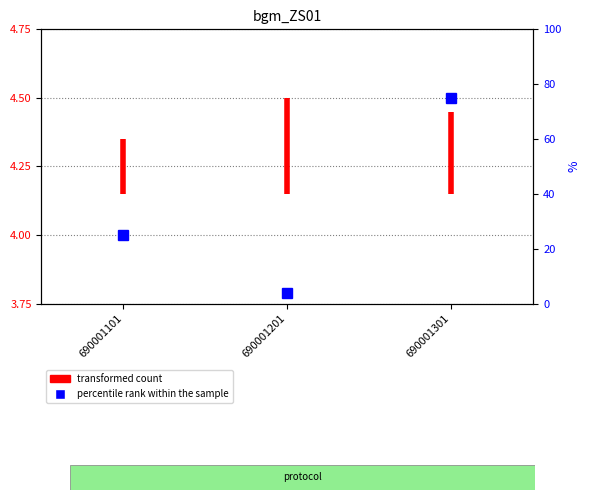

Where is the data nearest to the value 4?

690001101